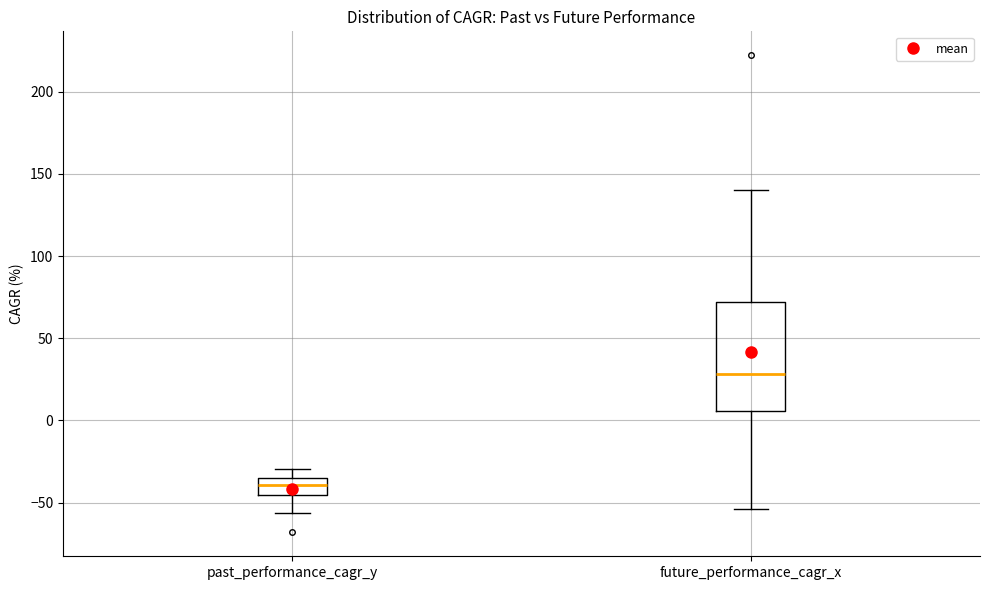

Reading left to right, read every box against the y-axis: the position of its median line, the range the box covers, and the ends of its whiskers. The values are not printed on the chart, so give them approximately, as read against the axis.

past_performance_cagr_y: median -40, box -45 to -35, whiskers -55 to -30
future_performance_cagr_x: median 30, box 5 to 70, whiskers -55 to 140